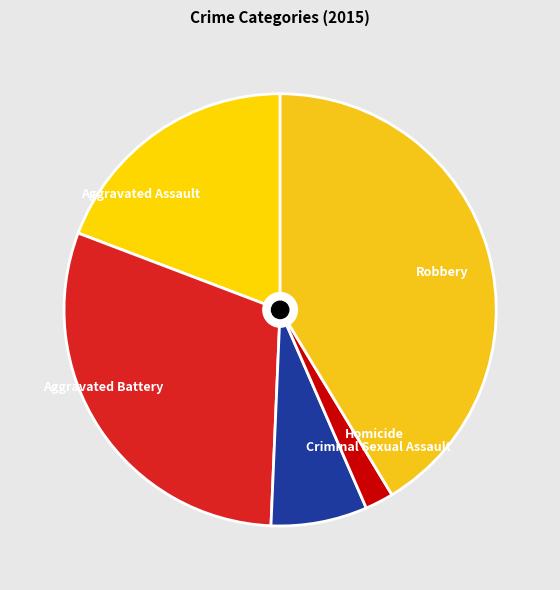

Is there a majority slice in this chart?

No